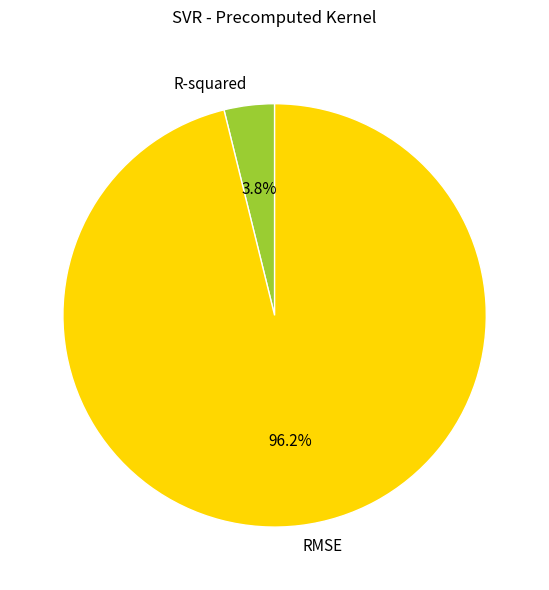

How many slices are in this pie chart?

2